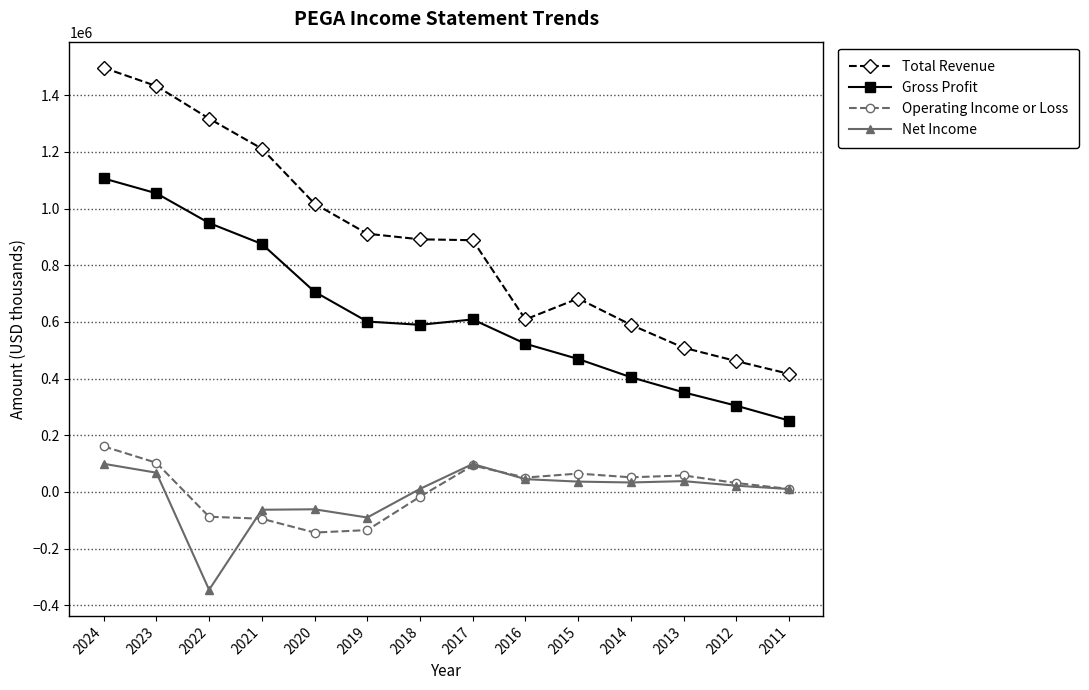

What is the minimum value for Total Revenue?

416700